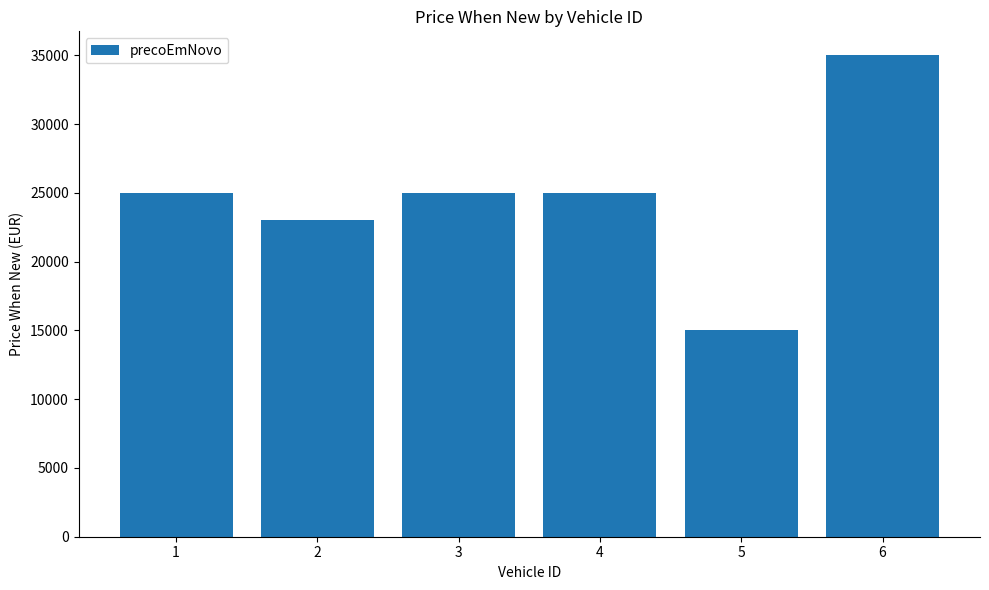

What is the average value?

24666.7